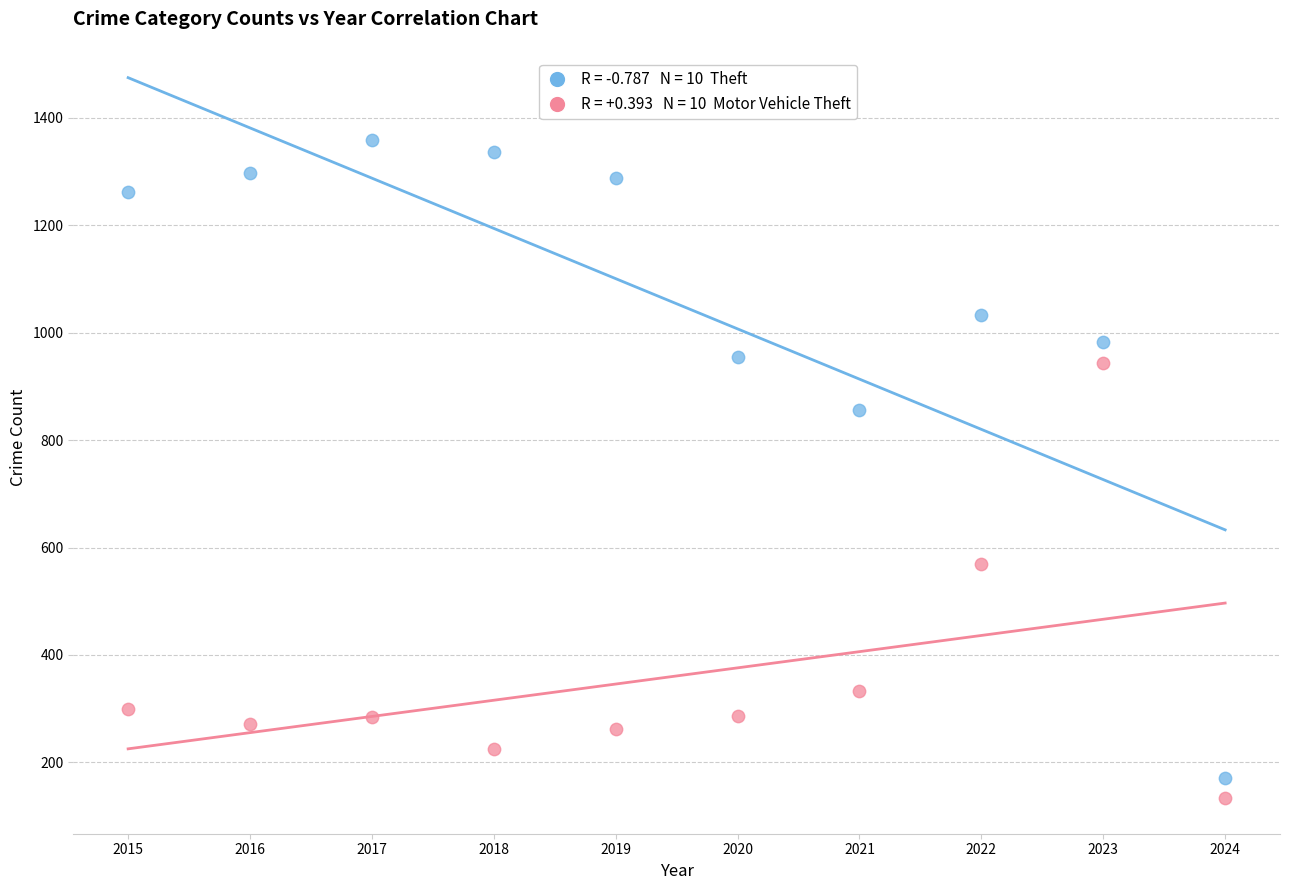

Across all data points, what is the range of Y values (max minus min)?

1225